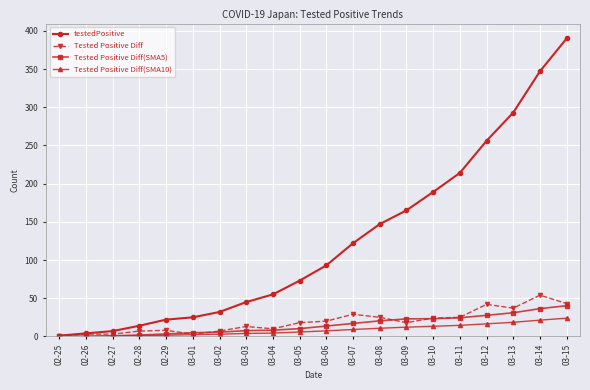

How many values in the testedPositive series are below 93?

10